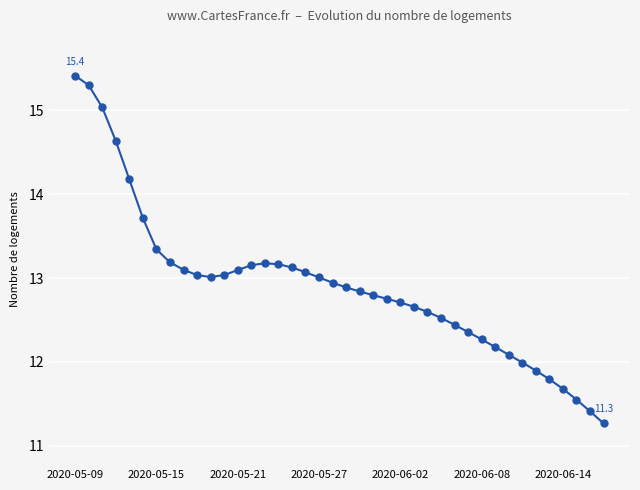

What is the difference between the second highest and second lowest values?

3.9